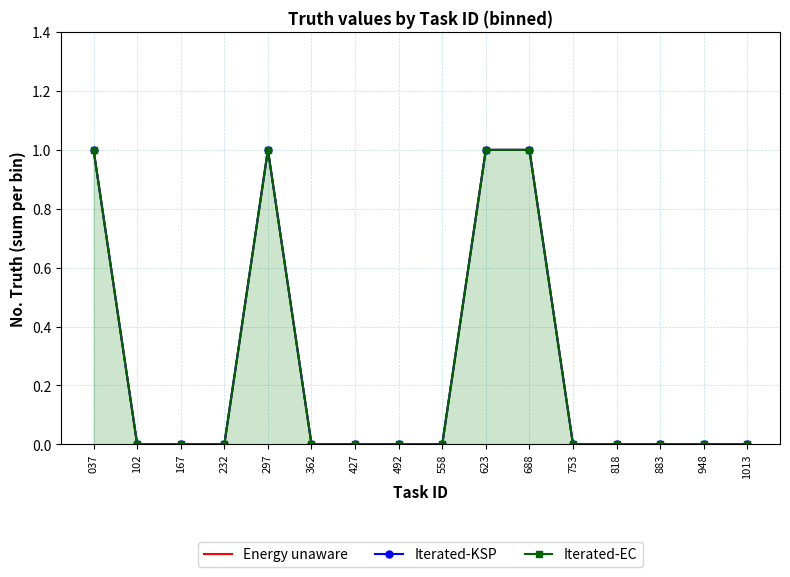

How many lines are shown in the chart?

3